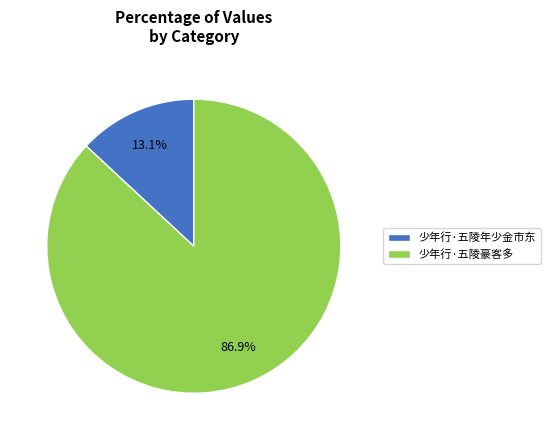

How many segments does this pie chart have?

2